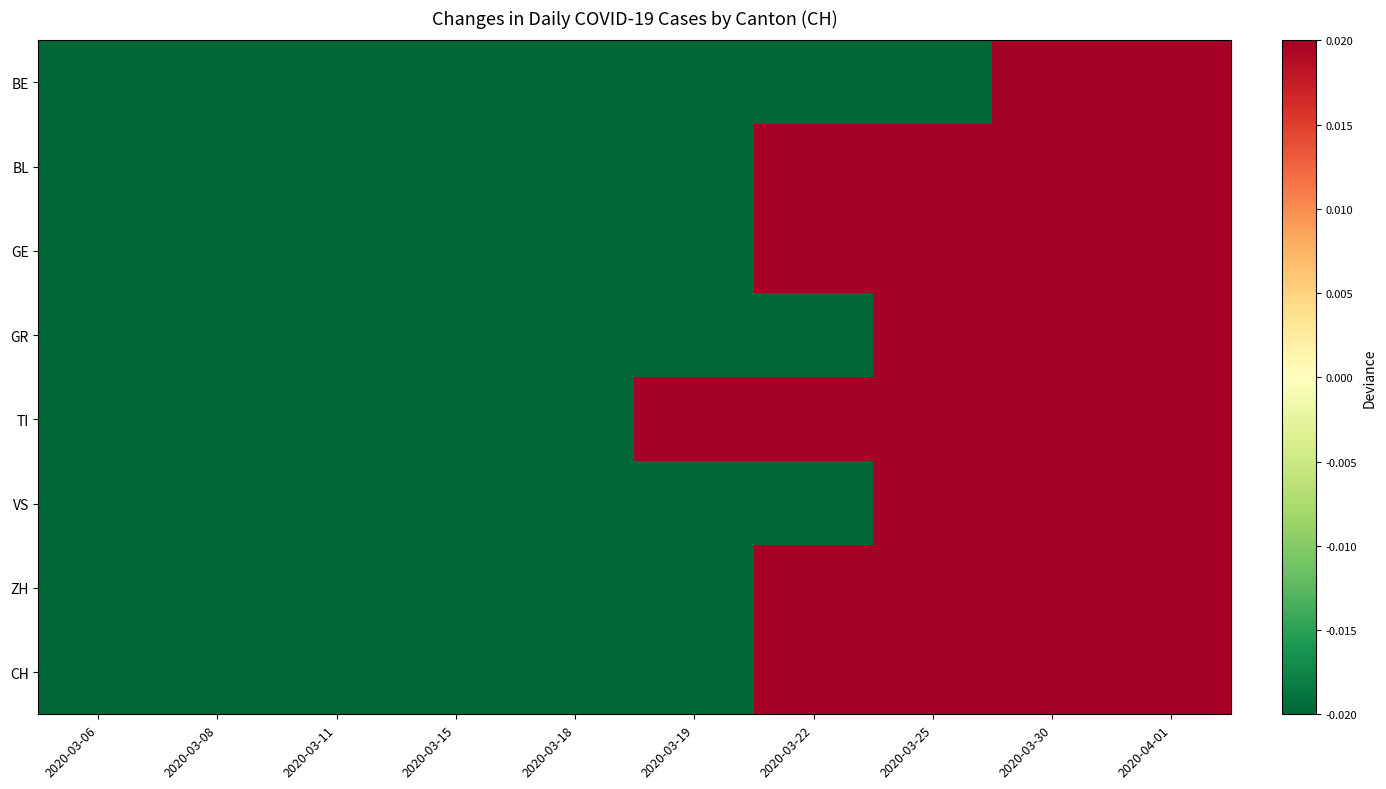

Reading left to right, list all the values displayed in this chart.

BE: 2020-03-06=-1.0	2020-03-08=-1.0	2020-03-11=-1.0	2020-03-15=-1.0	2020-03-18=-1.0	2020-03-19=-1.0	2020-03-22=-1.0	2020-03-25=-1.0	2020-03-30=2.9	2020-04-01=5.1
BL: 2020-03-06=-0.7	2020-03-08=-0.7	2020-03-11=-0.8	2020-03-15=-0.7	2020-03-18=-0.7	2020-03-19=-0.7	2020-03-22=0.2	2020-03-25=0.4	2020-03-30=1.7	2020-04-01=1.9
GE: 2020-03-06=-1.0	2020-03-08=-1.0	2020-03-11=-0.8	2020-03-15=-0.7	2020-03-18=-0.3	2020-03-19=-0.3	2020-03-22=0.5	2020-03-25=1.0	2020-03-30=1.2	2020-04-01=1.4
GR: 2020-03-06=-1.0	2020-03-08=-1.0	2020-03-11=-1.0	2020-03-15=-1.0	2020-03-18=-0.7	2020-03-19=-0.4	2020-03-22=-0.1	2020-03-25=0.9	2020-03-30=1.8	2020-04-01=2.4
TI: 2020-03-06=-1.0	2020-03-08=-1.0	2020-03-11=-1.0	2020-03-15=-1.0	2020-03-18=-0.0	2020-03-19=0.1	2020-03-22=0.5	2020-03-25=0.9	2020-03-30=1.1	2020-04-01=1.5
VS: 2020-03-06=-1.0	2020-03-08=-1.0	2020-03-11=-1.0	2020-03-15=-1.0	2020-03-18=-1.0	2020-03-19=-0.7	2020-03-22=-0.2	2020-03-25=0.9	2020-03-30=2.3	2020-04-01=2.8
ZH: 2020-03-06=-1.0	2020-03-08=-1.0	2020-03-11=-1.0	2020-03-15=-1.0	2020-03-18=-1.0	2020-03-19=-0.3	2020-03-22=0.4	2020-03-25=0.7	2020-03-30=1.8	2020-04-01=2.3
CH: 2020-03-06=-1.0	2020-03-08=-1.0	2020-03-11=-0.9	2020-03-15=-0.9	2020-03-18=-0.5	2020-03-19=-0.2	2020-03-22=0.2	2020-03-25=0.7	2020-03-30=1.6	2020-04-01=2.0